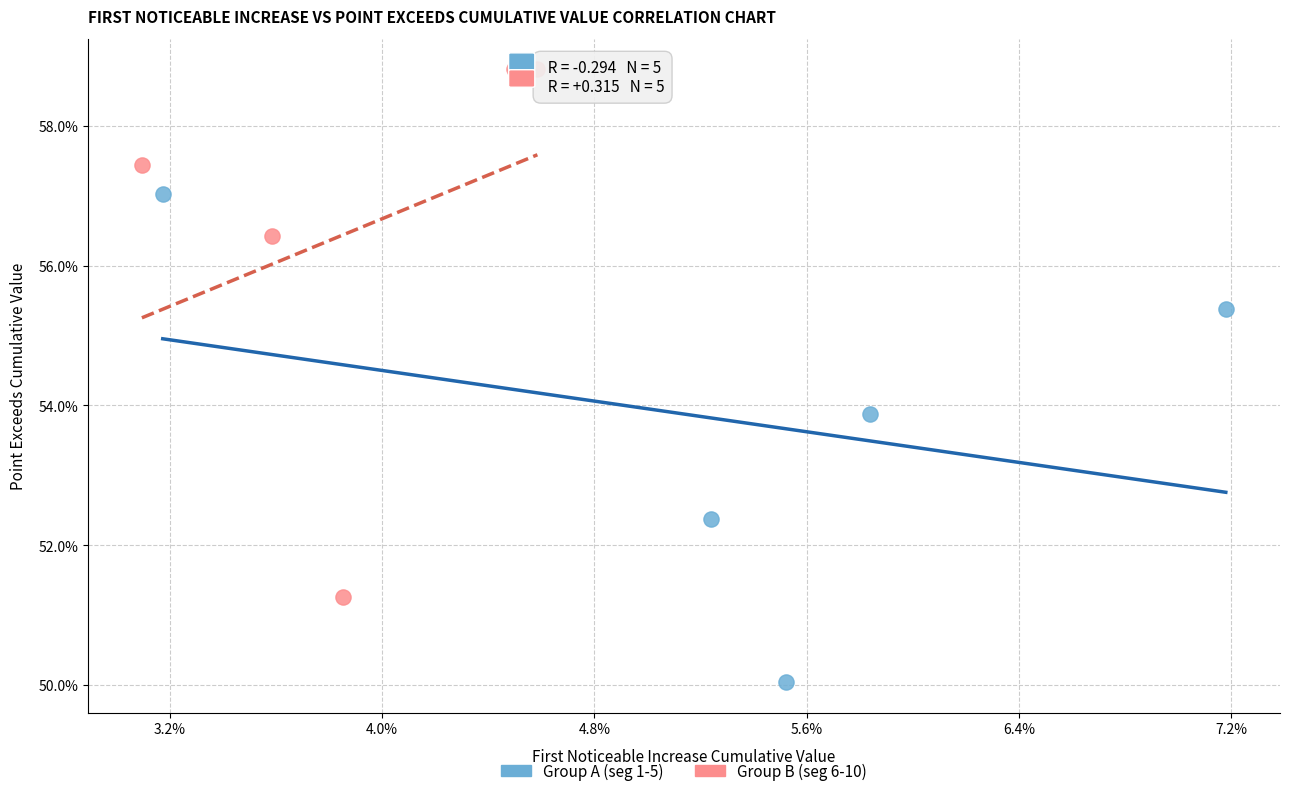

Which series has the largest Y range (max minus min)?

Group B (seg 6-10)